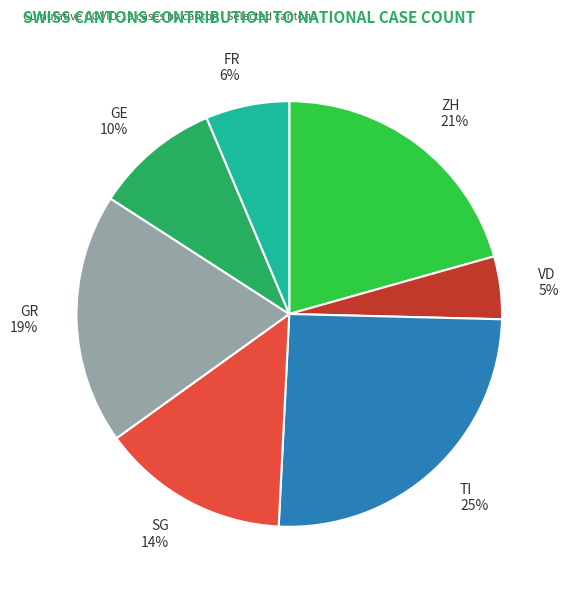

Rank the categories by value from lowest to highest.

VD, FR, GE, SG, GR, ZH, TI